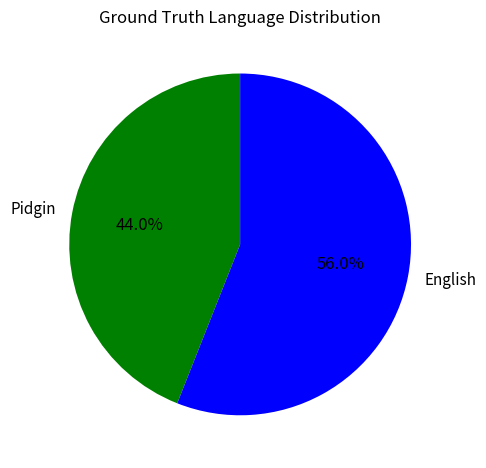

Rank the categories by value from lowest to highest.

Pidgin, English